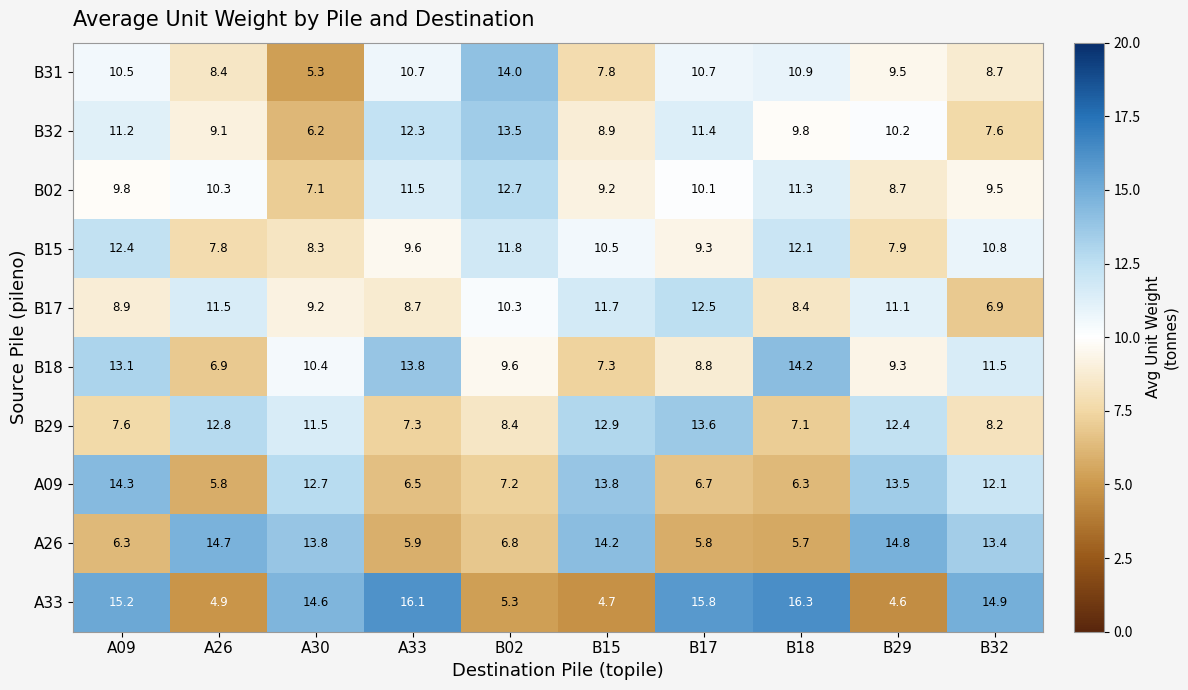

What is the average value of the B15 series?

10.1